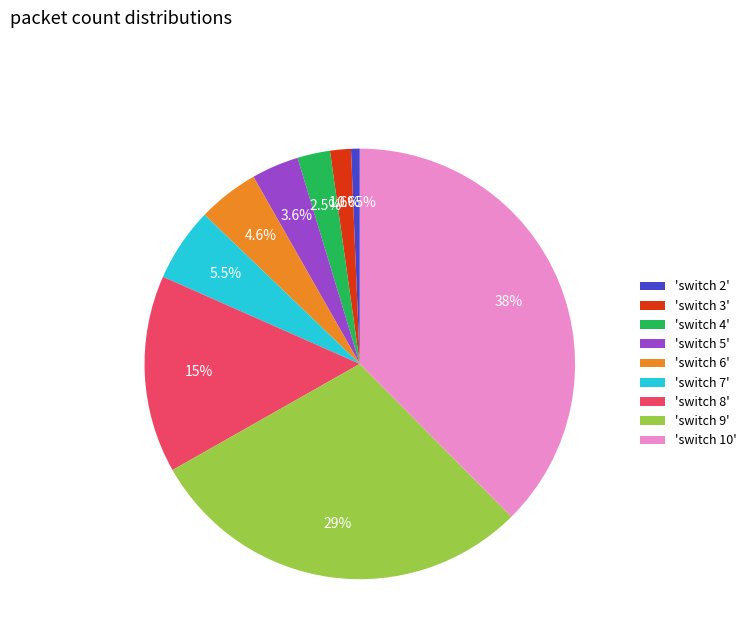

Combined, do 'switch 4' and 'switch 3' account for over 50%?

No